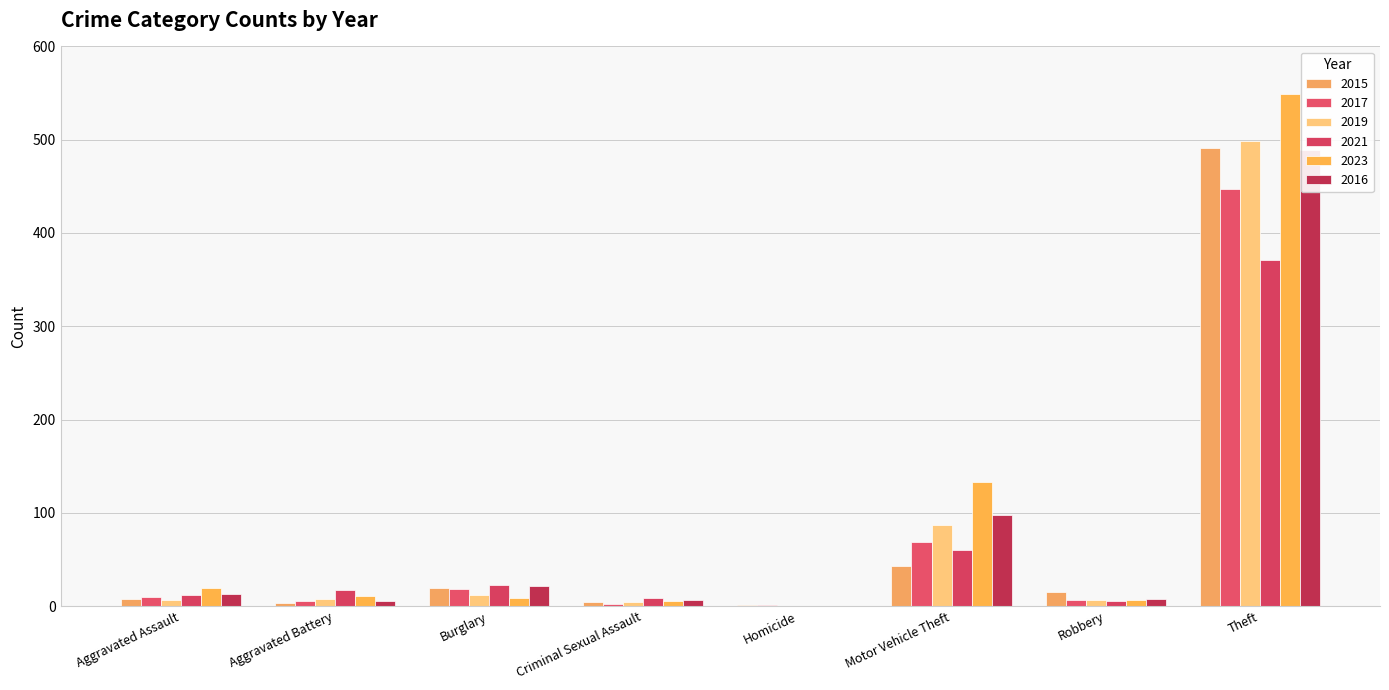

Rank the categories by 2023 value from highest to lowest.

Theft, Motor Vehicle Theft, Aggravated Assault, Aggravated Battery, Burglary, Robbery, Criminal Sexual Assault, Homicide